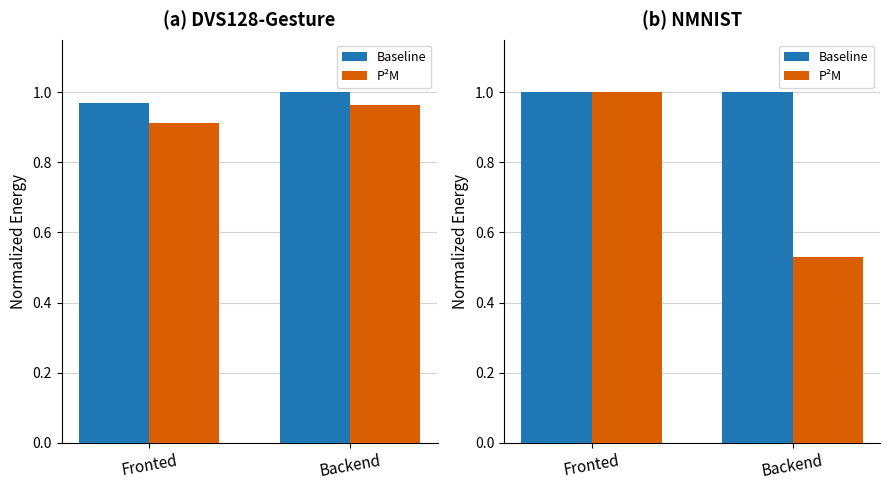

What is the value of the P²M bar at the 1st from the left?

1.0